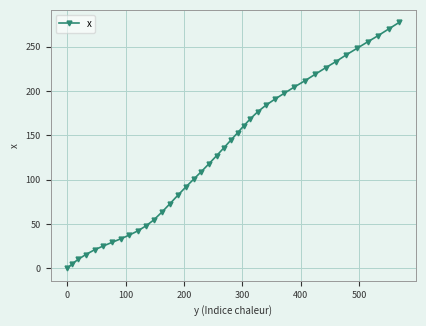

What is the value of the 10th point from the left?

42.3